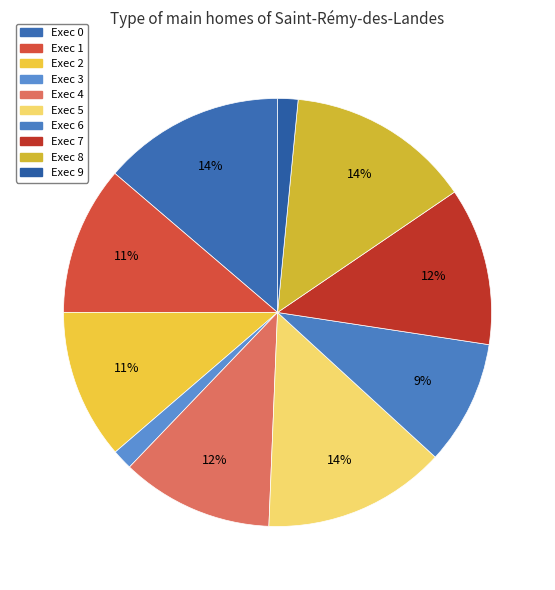

Count the number of slices in the pie.

10